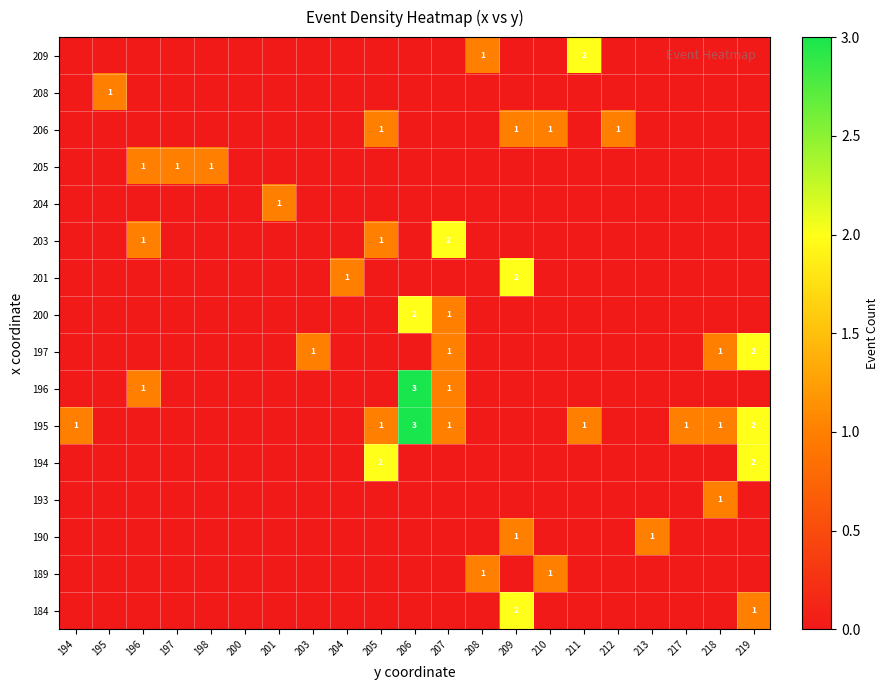

Is the value of 206 at 212 greater than the value of 196 at 206?

No